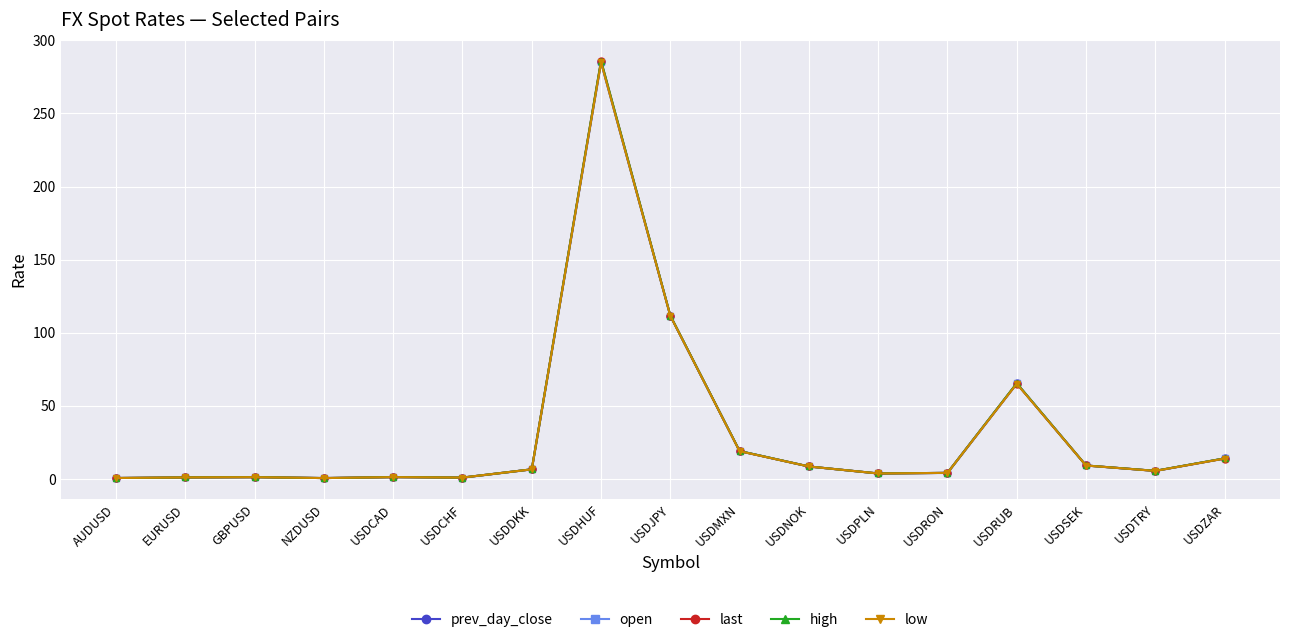

Rank the series at USDMXN from lowest to highest value.

low, last, open, prev_day_close, high